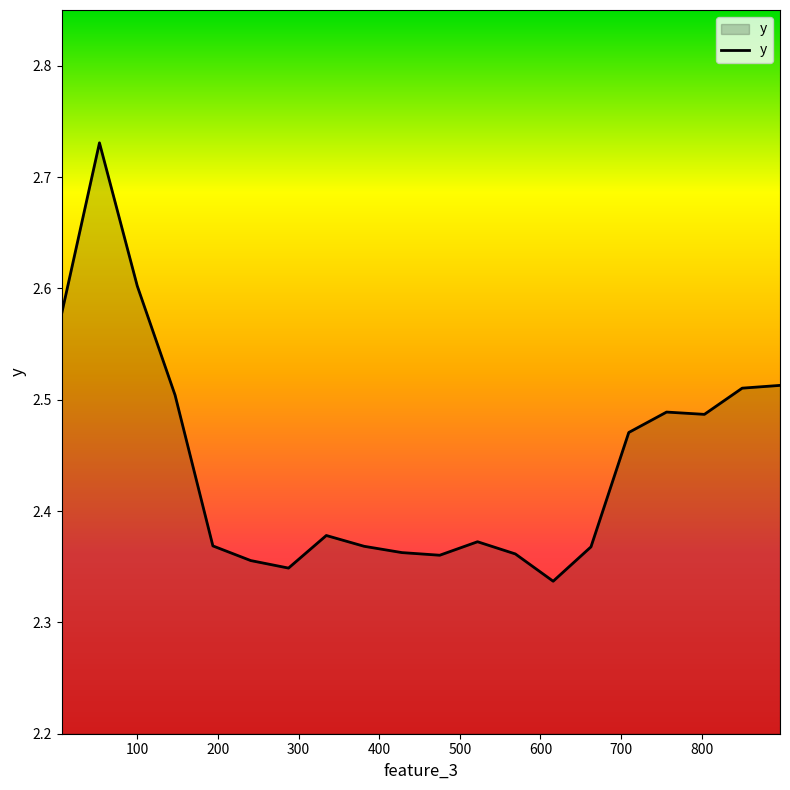

What is the difference between the maximum and minimum values?

0.4